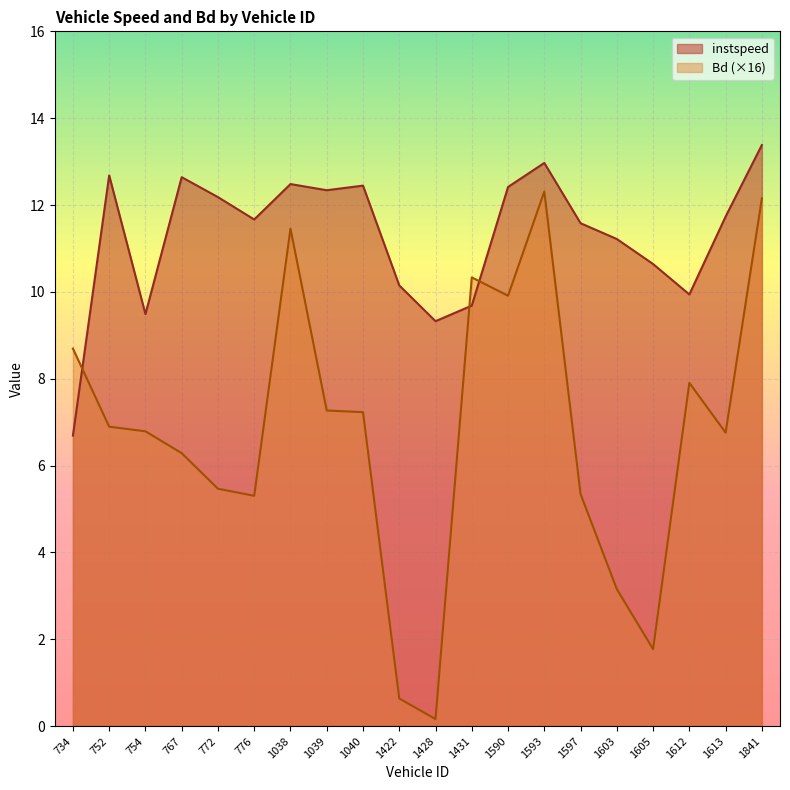

What is the lowest value of the Bd series?

0.2